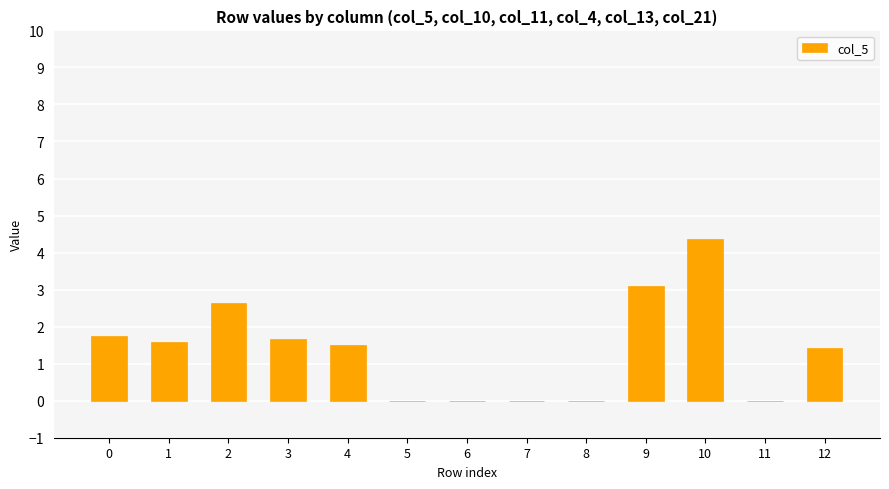

Reading left to right, extract all data points from this chart.

0=1.7	1=1.6	2=2.6	3=1.7	4=1.5	5=0.0	6=0.0	7=0.0	8=0.0	9=3.1	10=4.4	11=0.0	12=1.4